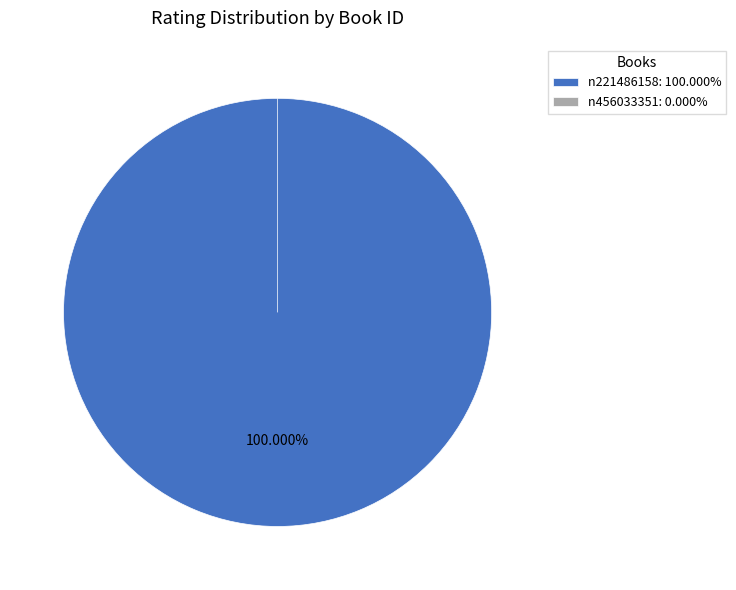

To the nearest percent, what is the difference between the n456033351 and n221486158 slice percentages?

100%